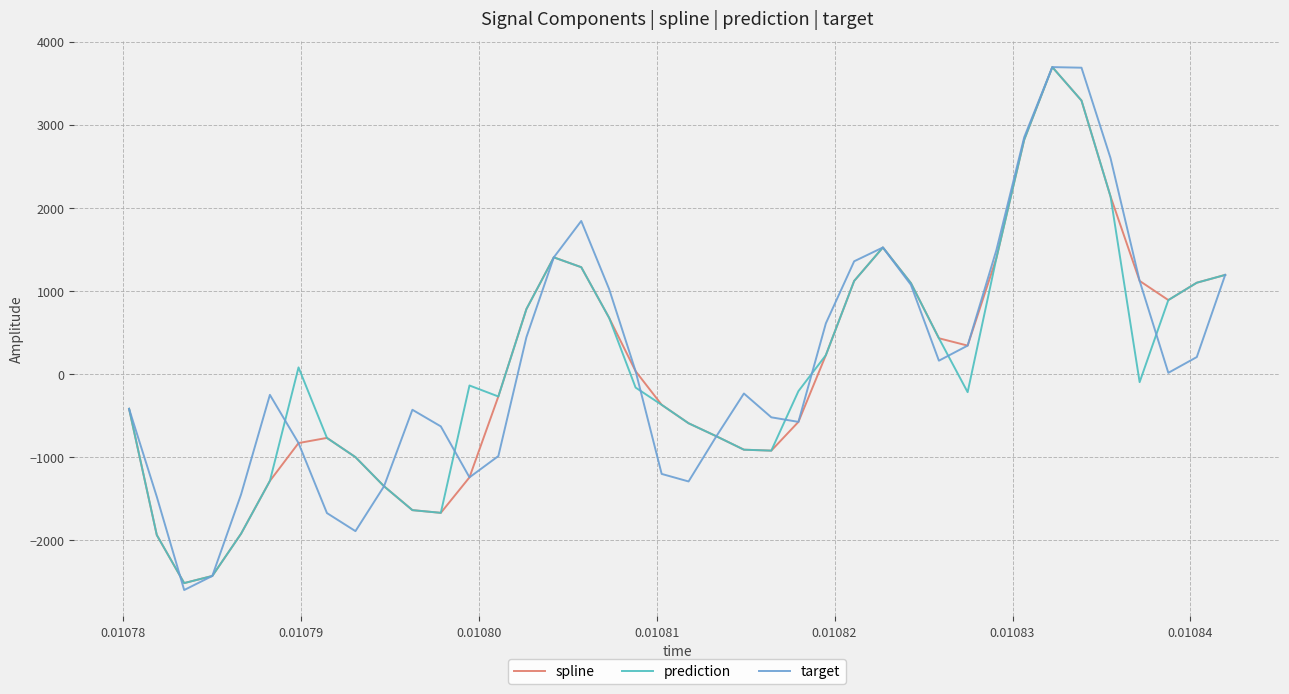

Which series has the widest spread of values?

target